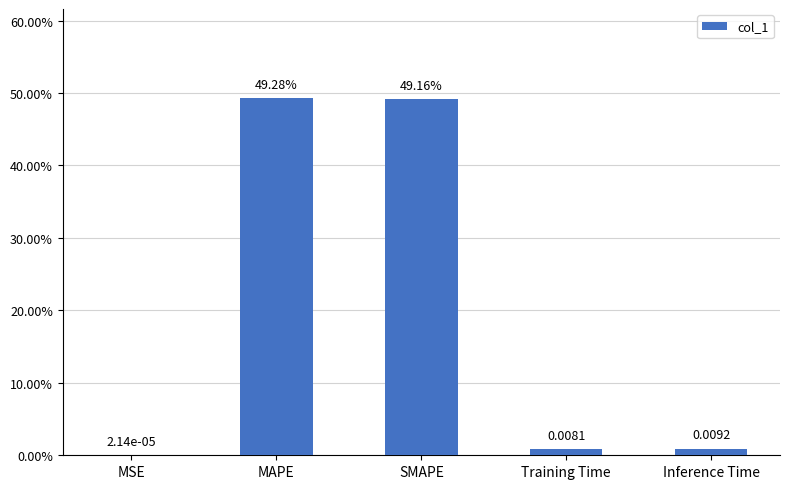

What position from the left is MSE?

1